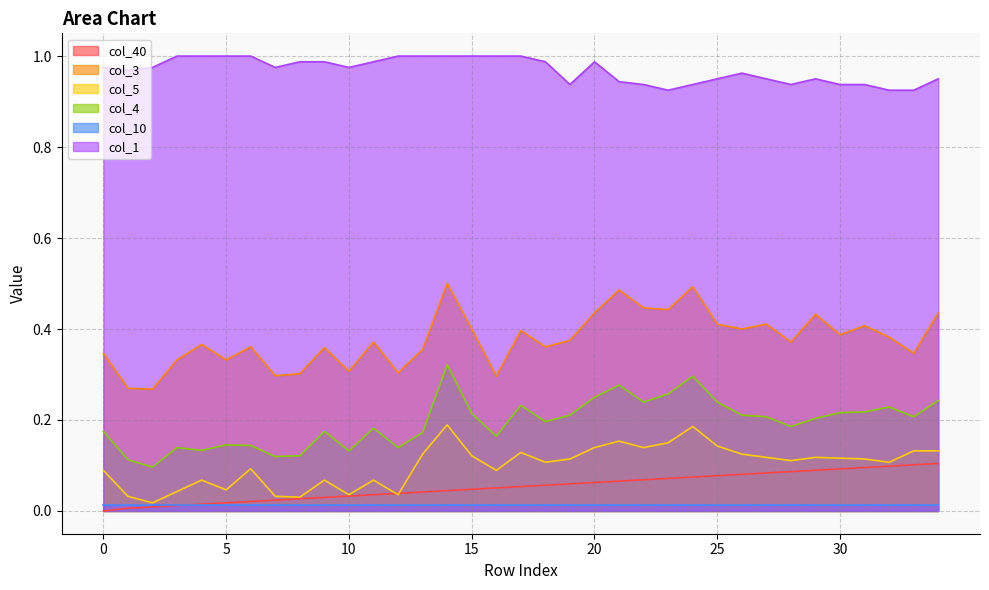

True or false: col_40 has a value of 0.0 at 1.

True